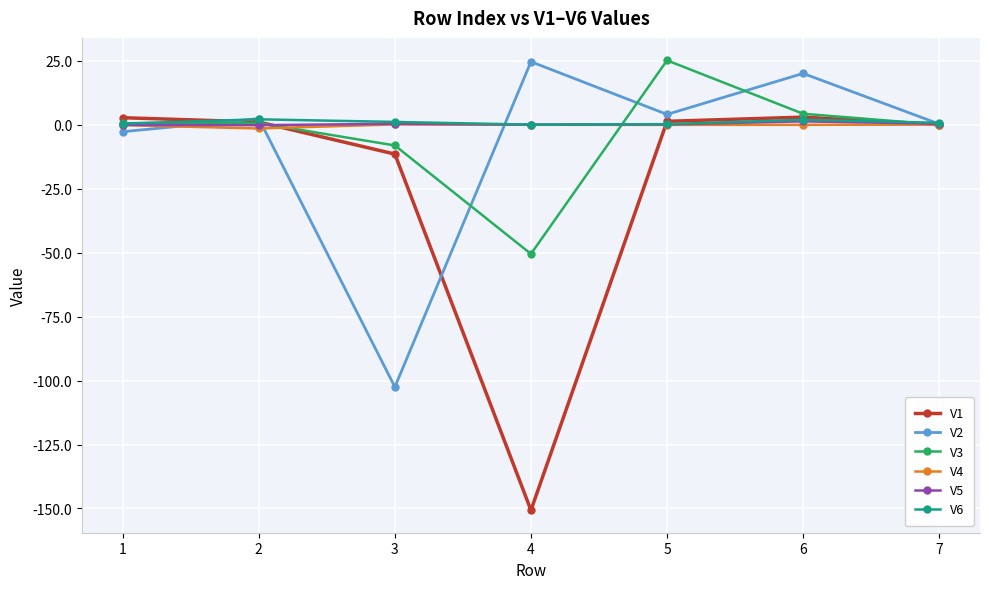

The V2 series shows 0.3 at 7. True or false?

True